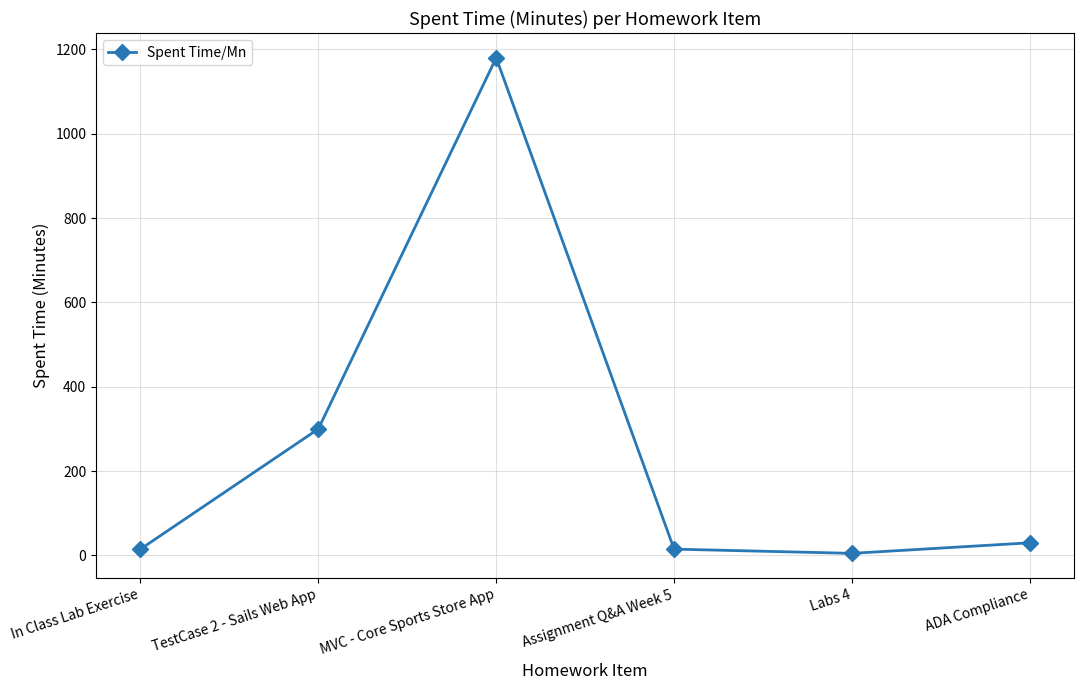

Reading right to left, list all the values displayed in this chart.

30	5	15	1180	300	15